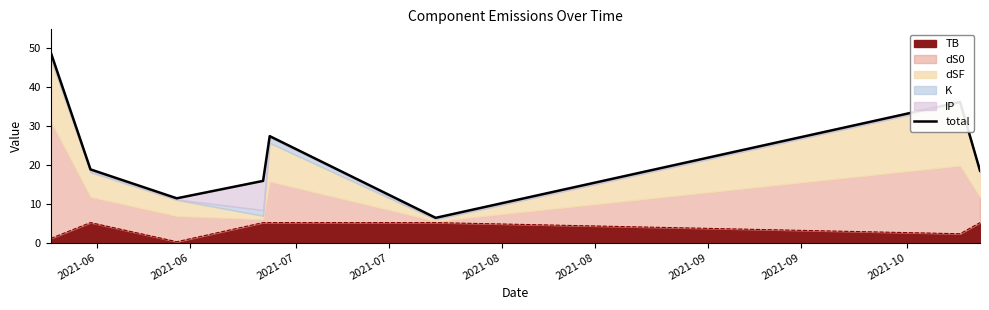

True or false: the data shows 8.6 at 2021-08.

False